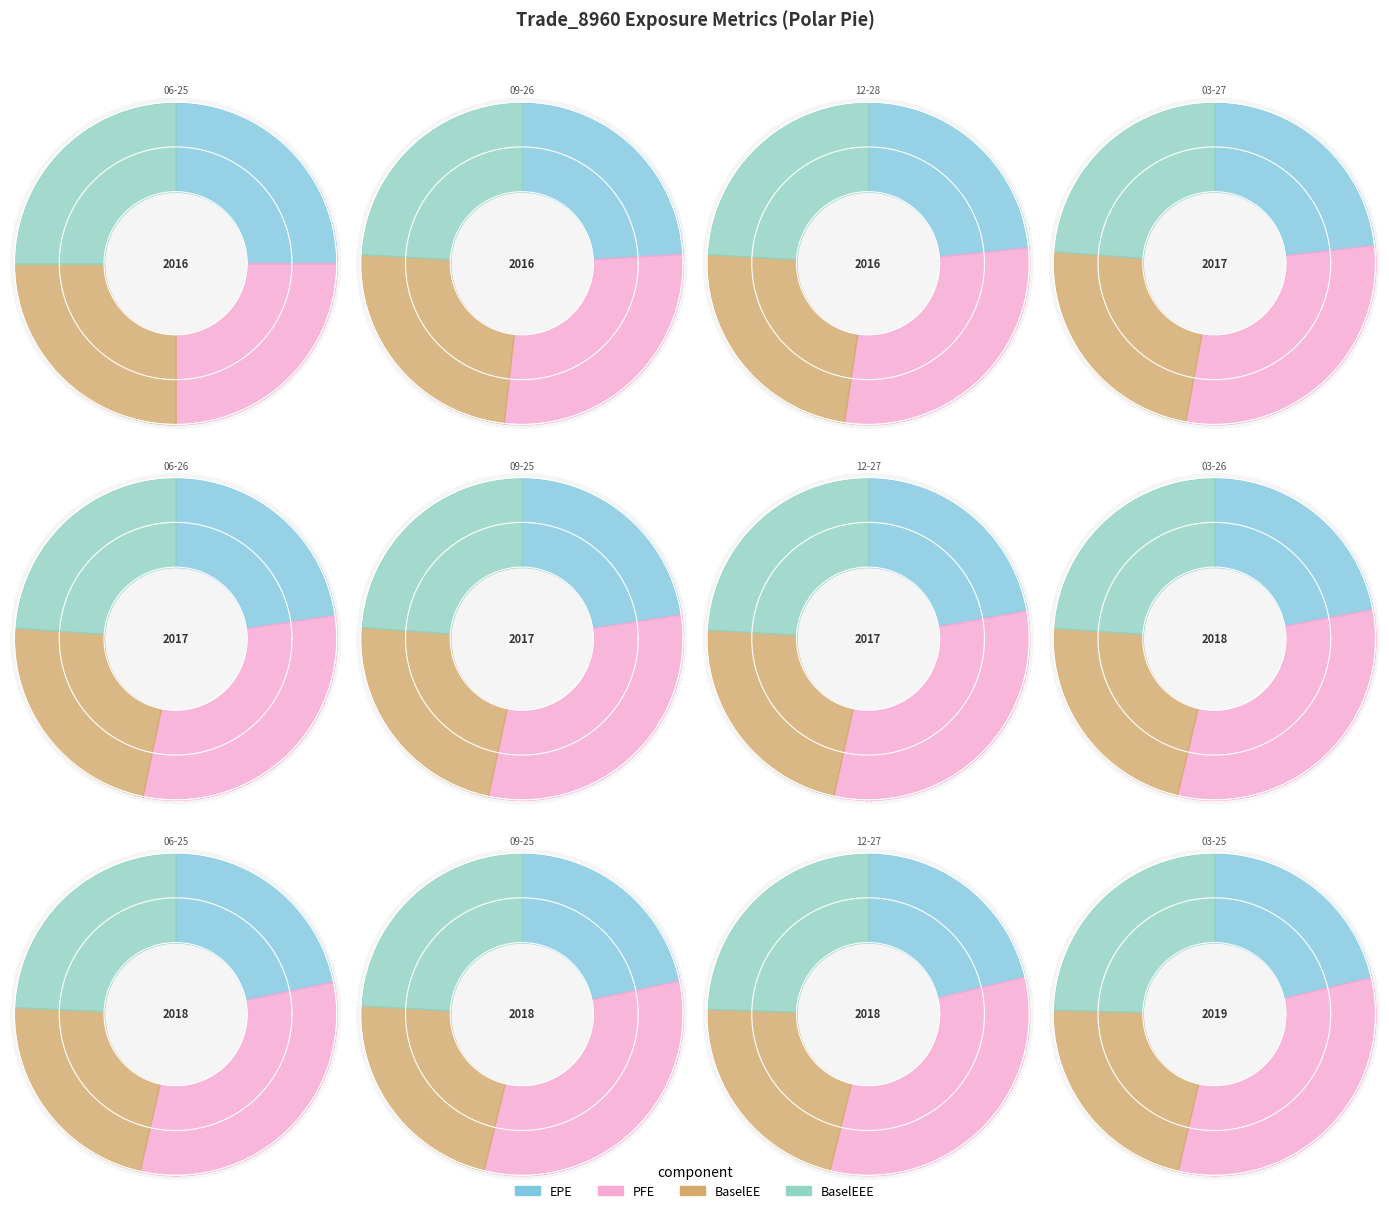

Between 2018-06-25 and 2018-09-25, which series saw the biggest shift?

PFE